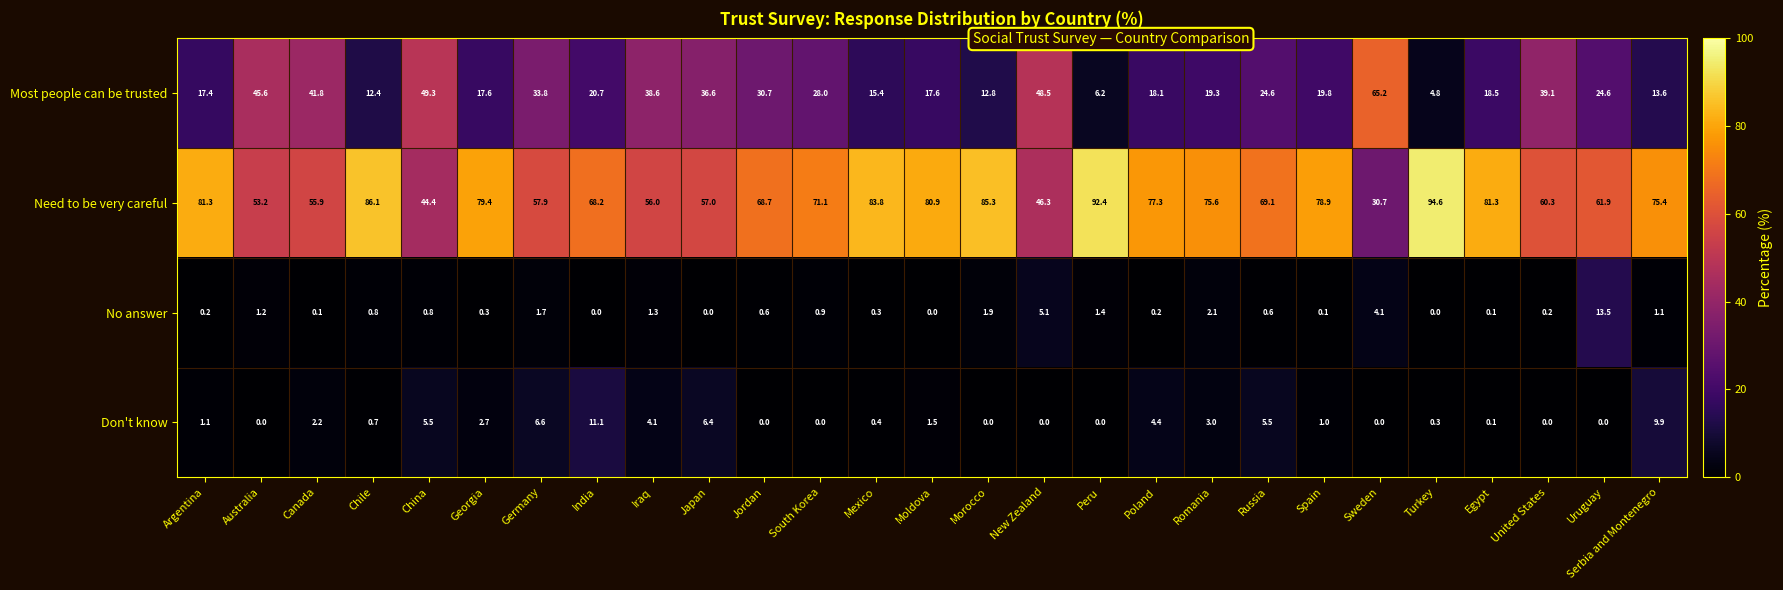

What is the difference between the maximum and minimum values in the Need to be very careful series?

63.9